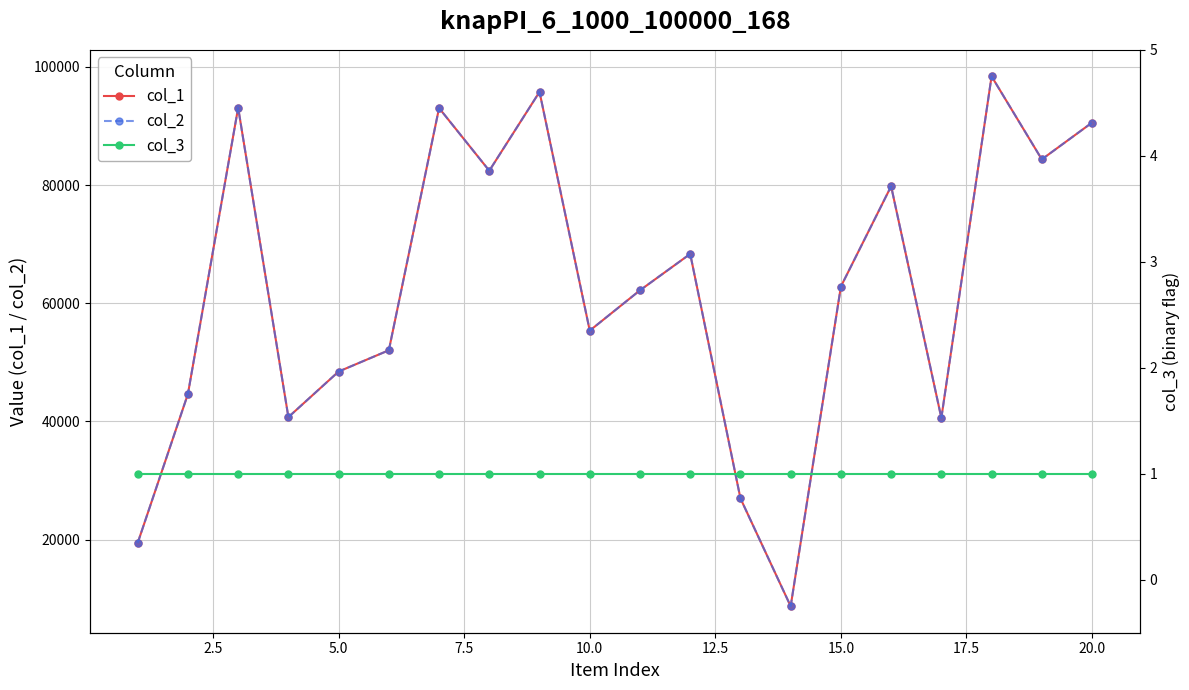

How many data points in col_1 are above 62817?

9